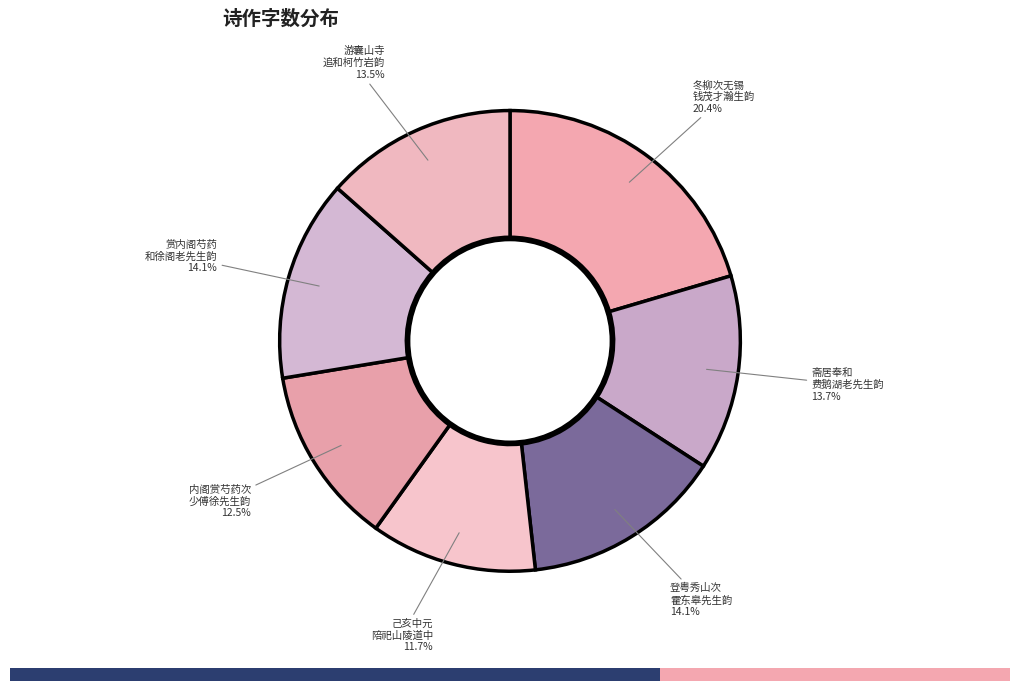

How many segments does this pie chart have?

7